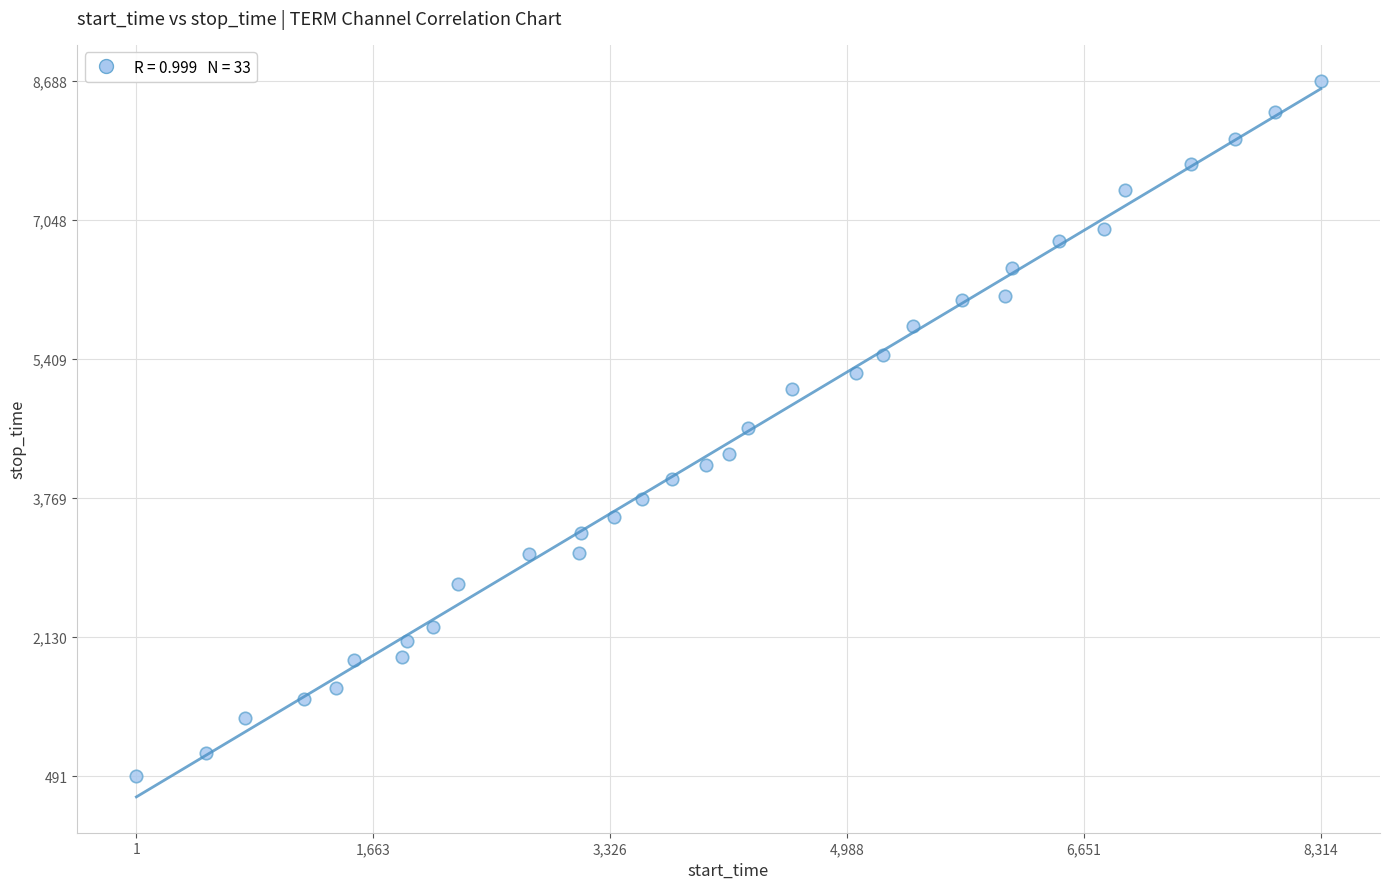

What is the range of X values (max minus min)?

8313